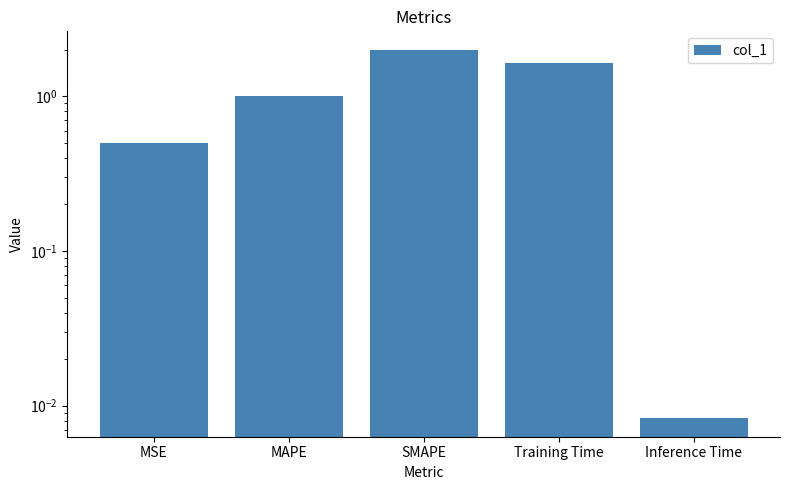

Are the bars grouped side by side (vs. stacked)?

No